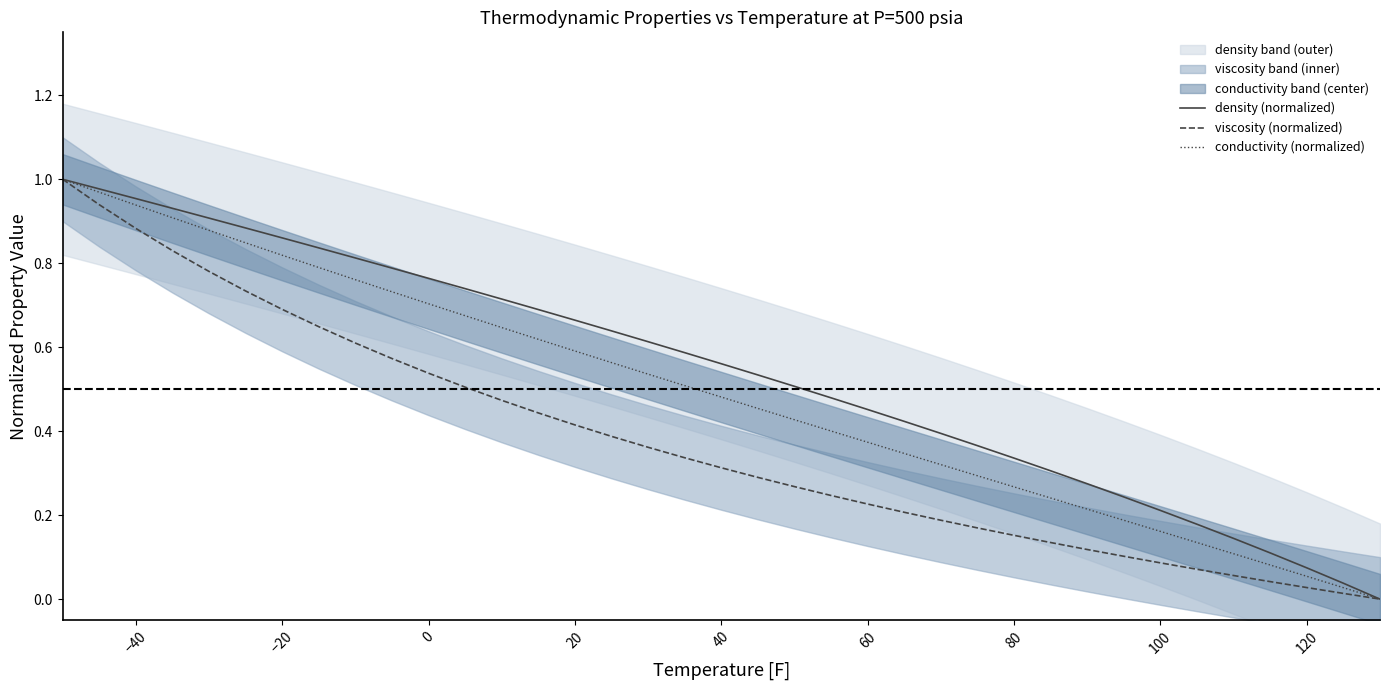

Does the chart display data point markers on the line(s)?

No